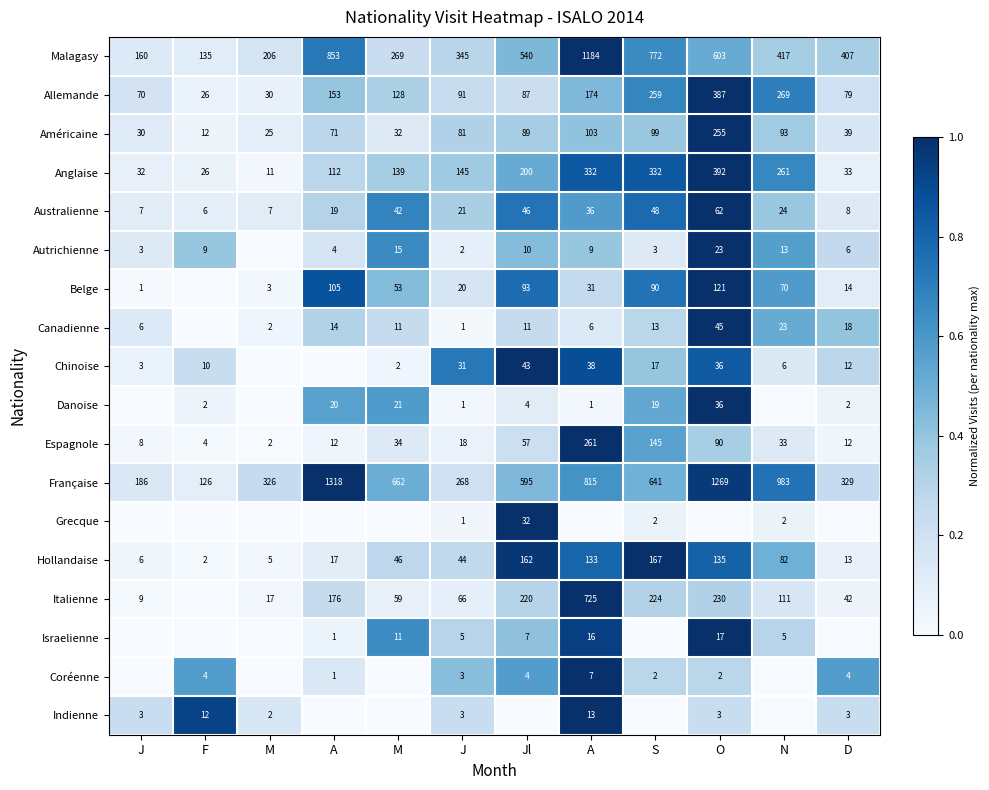

The value of Coréenne at D is 0.8. True or false?

False